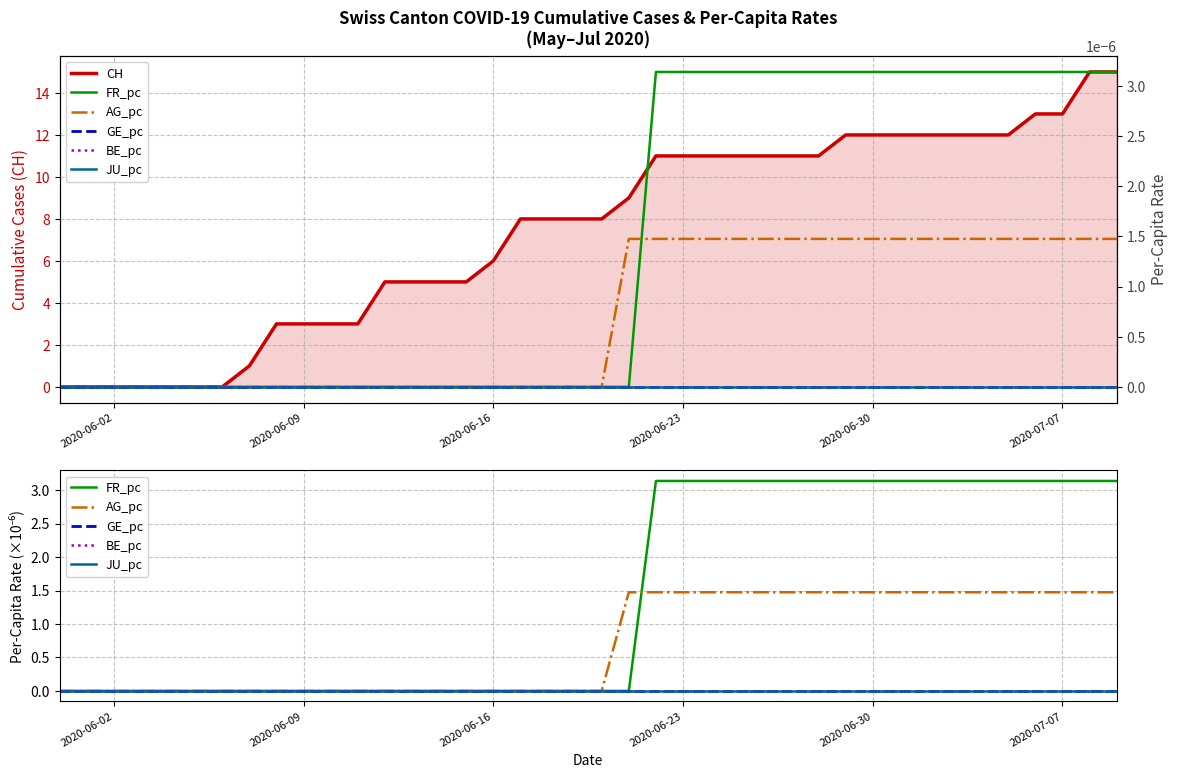

What is the average value of the CH series?

7.4